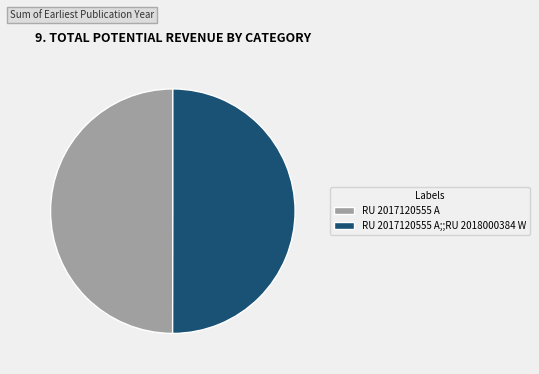

Combined, do RU 2017120555 A;;RU 2018000384 W and RU 2017120555 A account for over 50%?

Yes